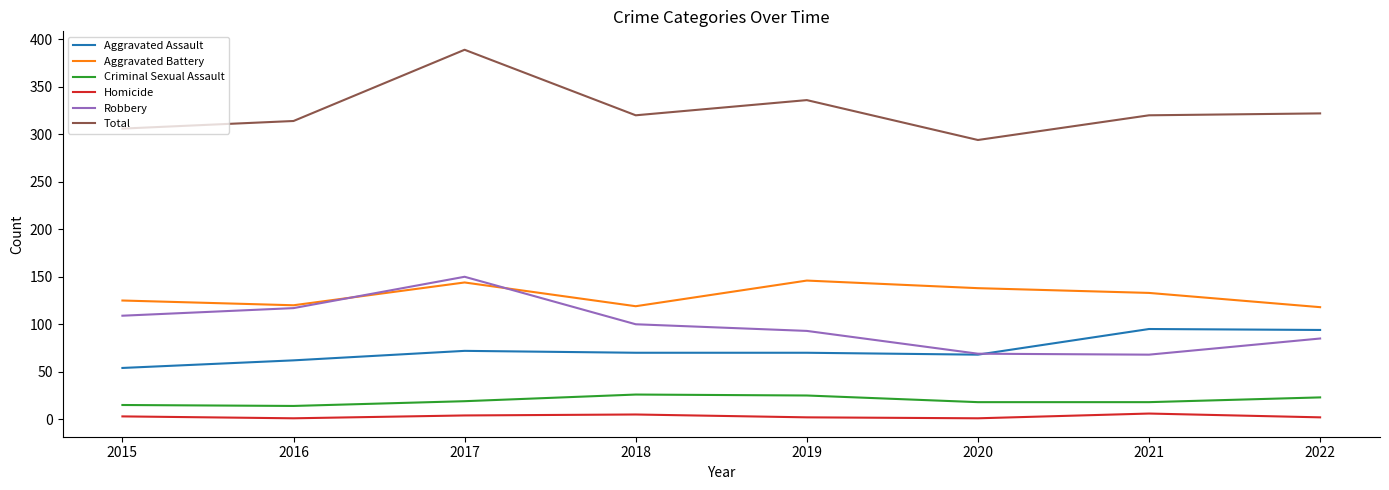

Where is Total nearest to the value 341?

2019